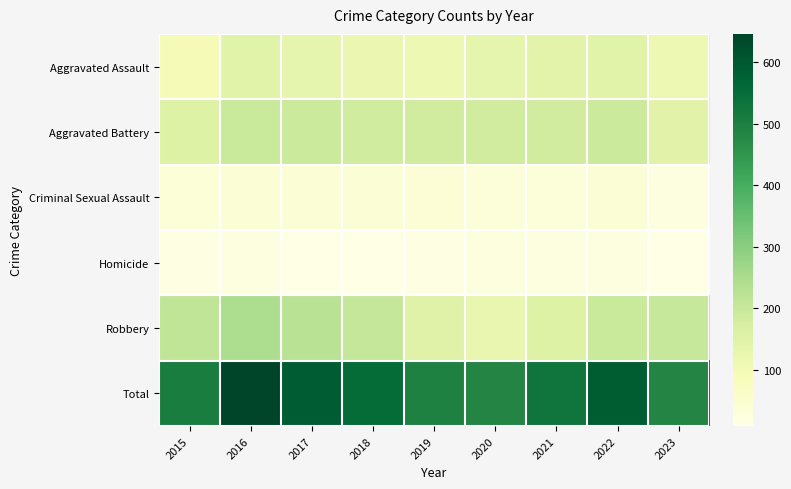

Reading left to right, what are all the values shown in this chart?

Aggravated Assault: 2015=95	2016=146	2017=131	2018=119	2019=113	2020=131	2021=142	2022=146	2023=115
Aggravated Battery: 2015=154	2016=196	2017=191	2018=183	2019=182	2020=180	2021=182	2022=190	2023=144
Criminal Sexual Assault: 2015=31	2016=39	2017=39	2018=38	2019=37	2020=28	2021=30	2022=39	2023=18
Homicide: 2015=13	2016=18	2017=8	2018=8	2019=14	2020=22	2021=20	2022=20	2023=9
Robbery: 2015=212	2016=247	2017=224	2018=204	2019=150	2020=124	2021=153	2022=196	2023=200
Total: 2015=505	2016=646	2017=593	2018=552	2019=496	2020=485	2021=527	2022=591	2023=486